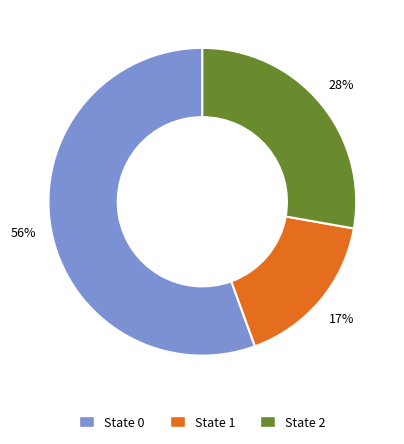

Rank the categories by value from lowest to highest.

State 1, State 2, State 0